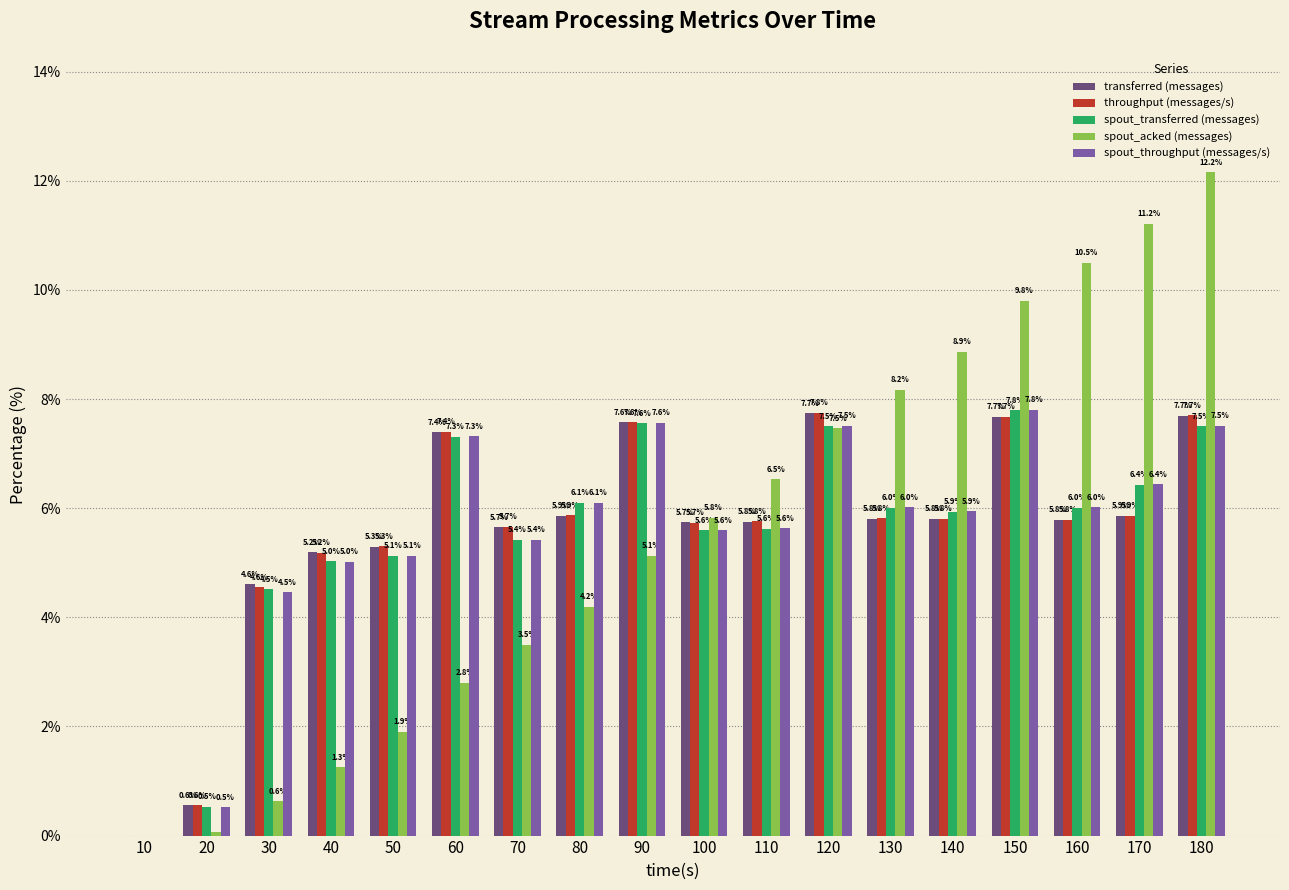

Is the value of throughput (messages/s) at 80 greater than the value of spout_throughput (messages/s) at 80?

No